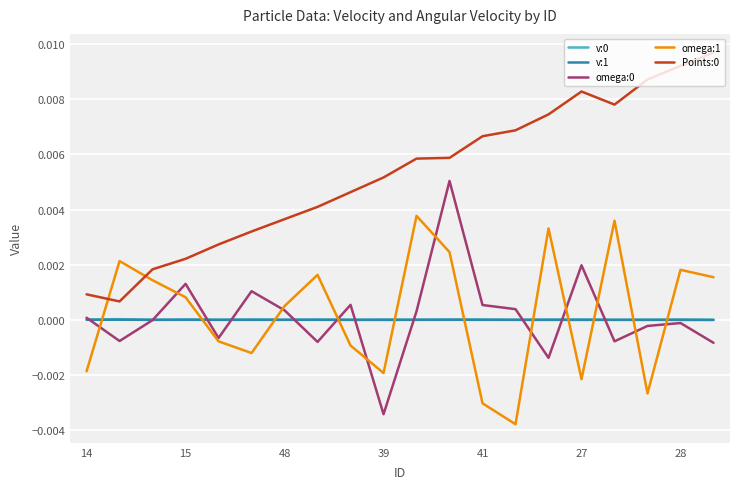

How many lines are shown in the chart?

5